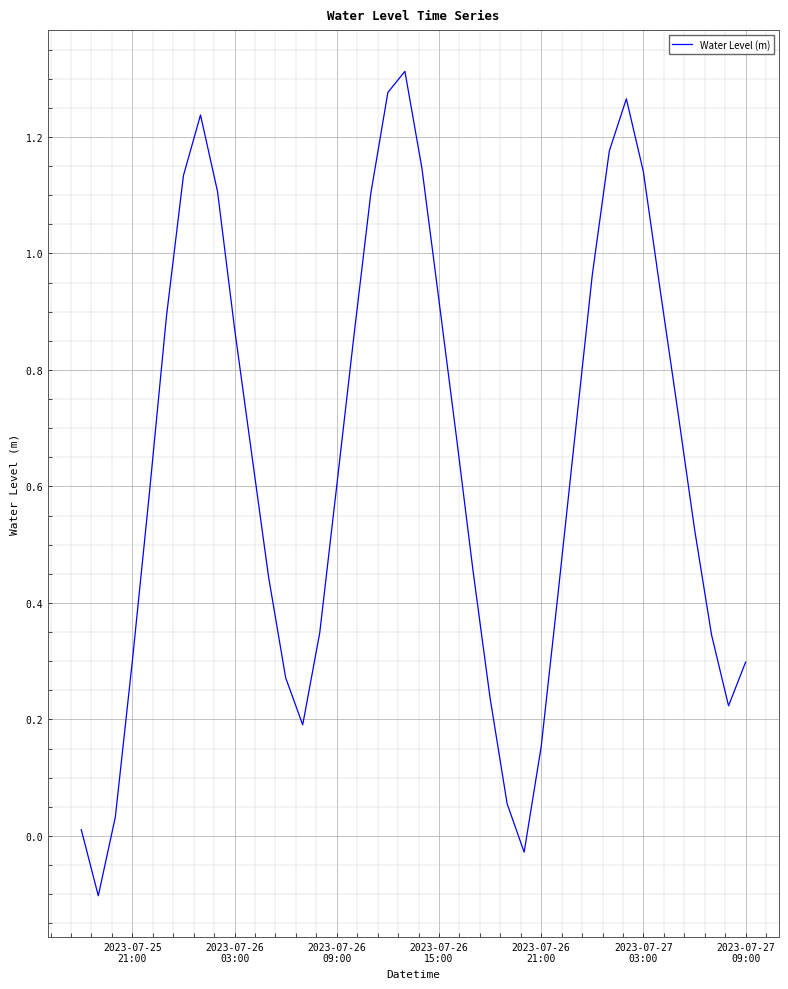

What is the difference between the maximum and minimum values?

1.4